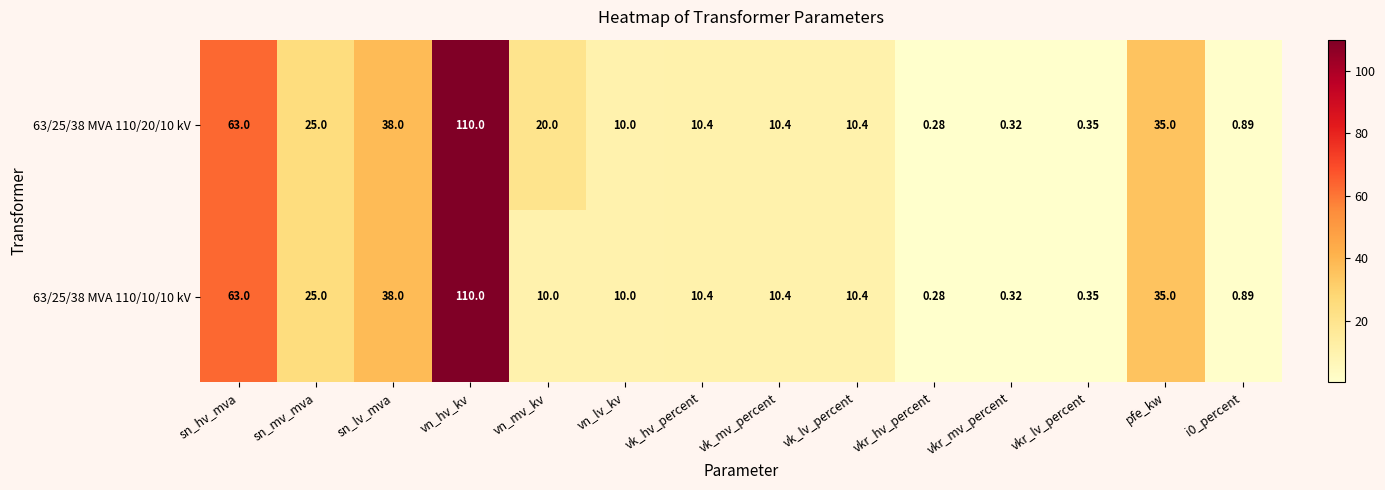

Which label corresponds to the smallest value in the chart?

vkr_hv_percent